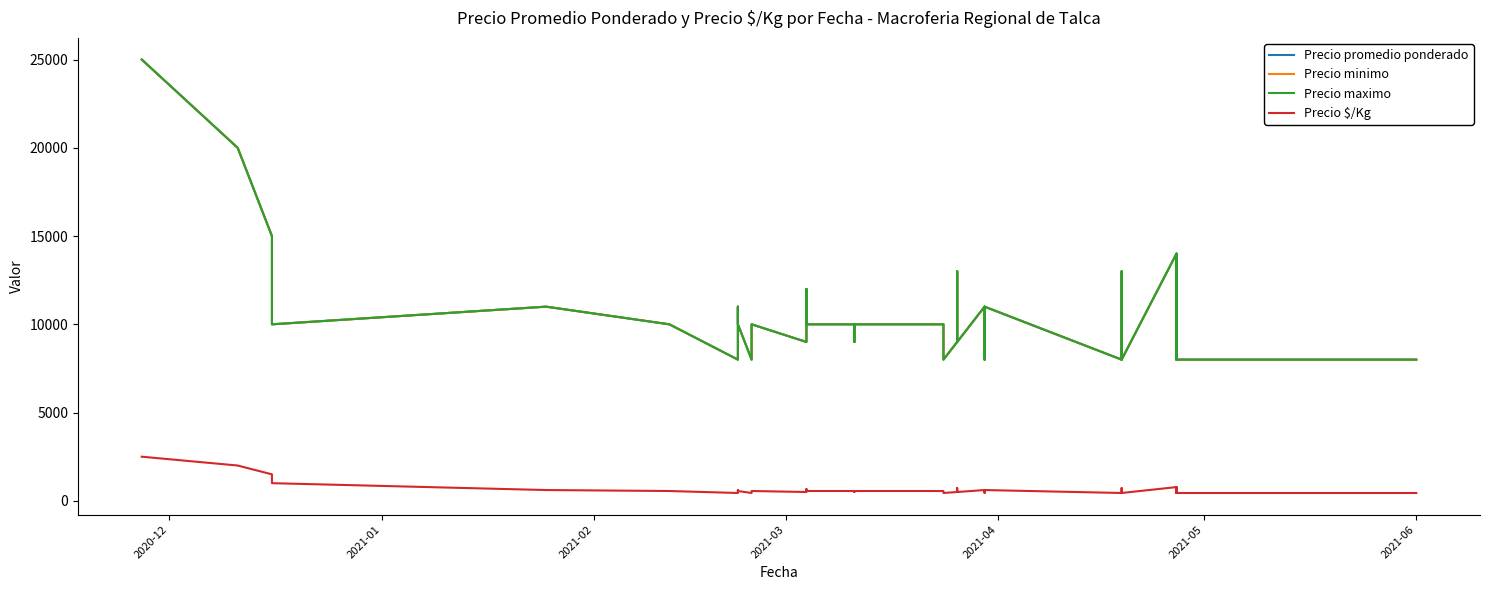

What are all the series names shown in the legend?

Precio promedio ponderado, Precio minimo, Precio maximo, Precio $/Kg